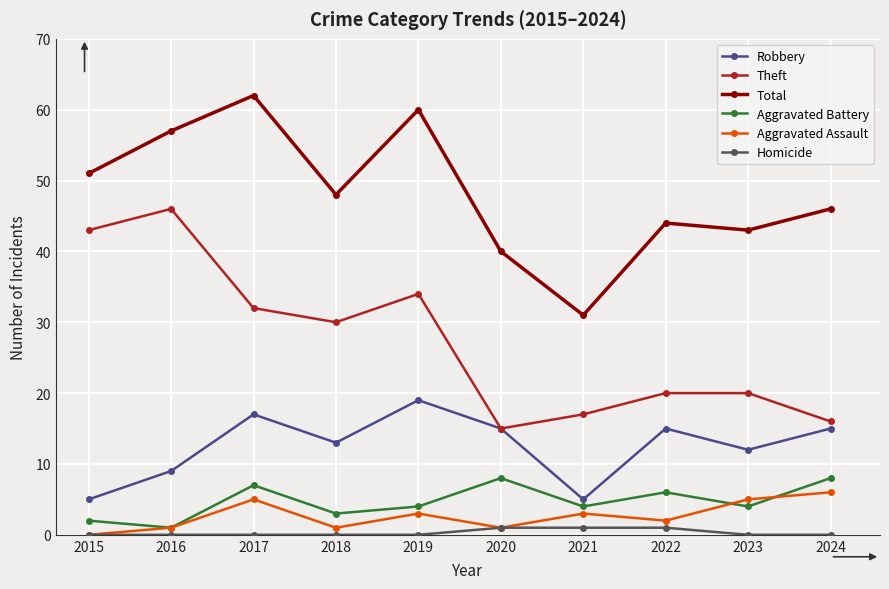

What are all the series names shown in the legend?

Robbery, Theft, Total, Aggravated Battery, Aggravated Assault, Homicide